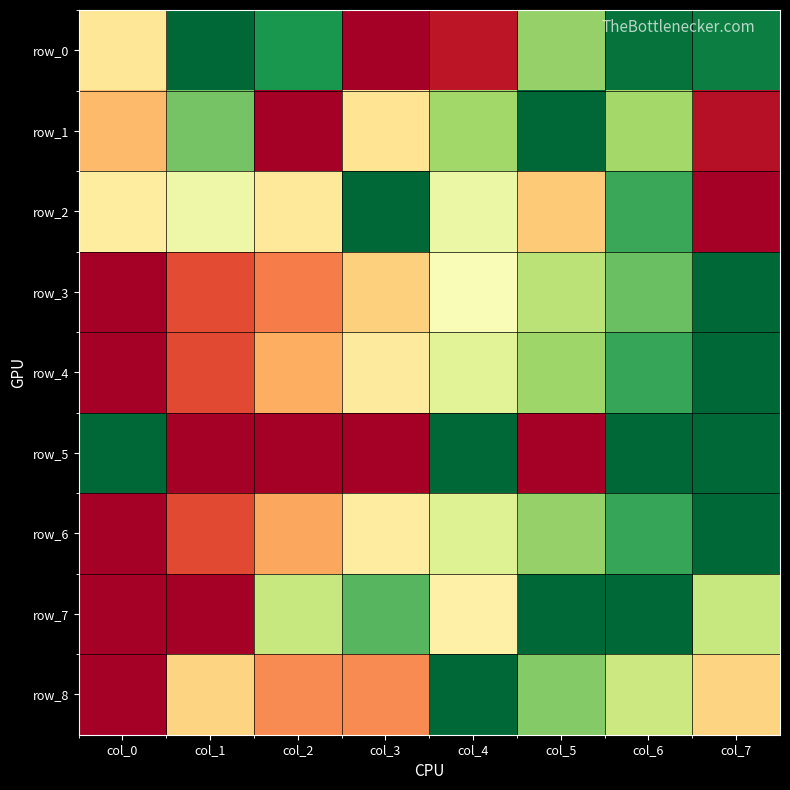

Reading left to right, extract all data points from this chart.

row_0: 0.4	1.0	0.9	0.0	0.1	0.7	1.0	0.9
row_1: 0.3	0.8	0.0	0.4	0.7	1.0	0.7	0.0
row_2: 0.4	0.5	0.4	1.0	0.5	0.4	0.9	0.0
row_3: 0.0	0.1	0.2	0.4	0.5	0.7	0.8	1.0
row_4: 0.0	0.1	0.3	0.4	0.6	0.7	0.9	1.0
row_5: 1.0	0.0	0.0	0.0	1.0	0.0	1.0	1.0
row_6: 0.0	0.1	0.3	0.4	0.6	0.7	0.9	1.0
row_7: 0.0	0.0	0.6	0.8	0.5	1.0	1.0	0.6
row_8: 0.0	0.4	0.2	0.2	1.0	0.8	0.6	0.4